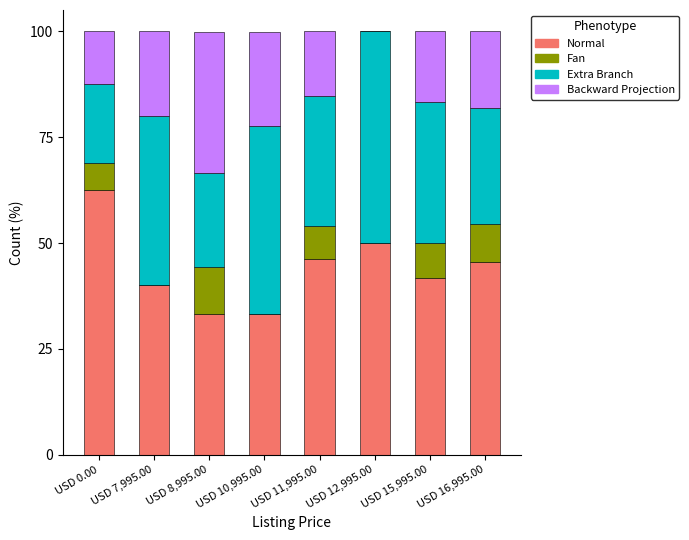

What is the total value across all series at USD 16,995.00?

100.1